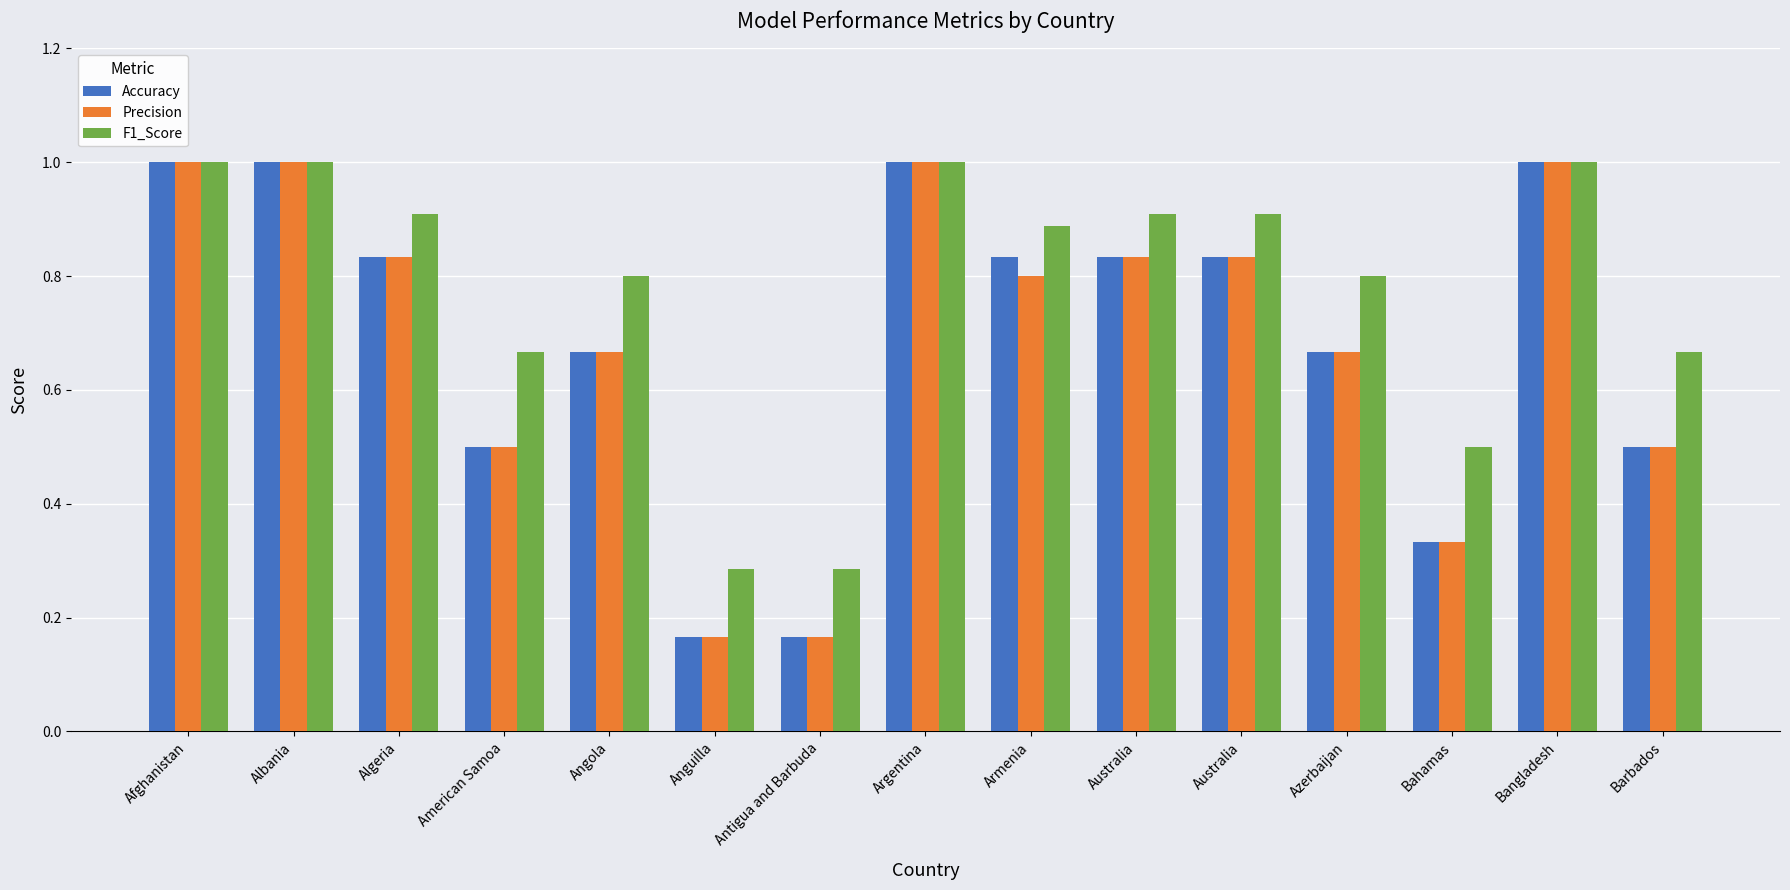

What is the sum of all Precision values?

10.3